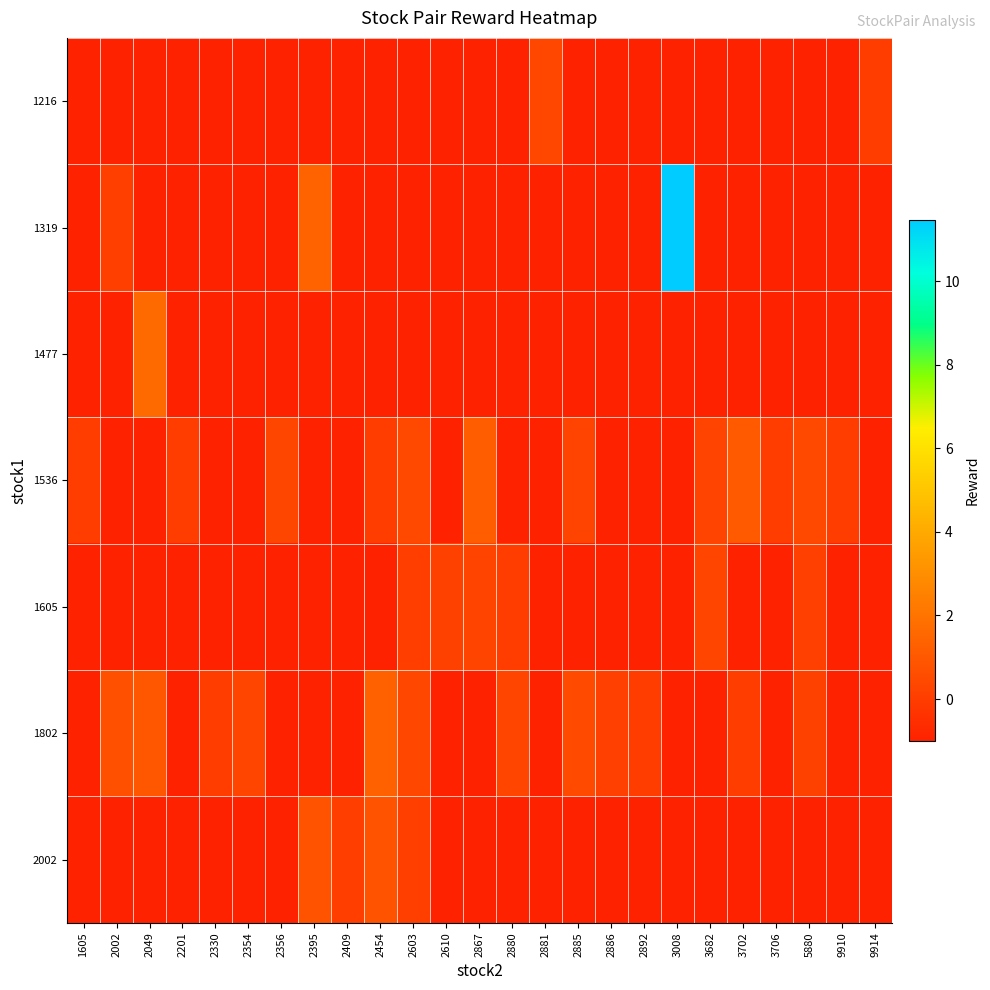

Which series changed the most between 2886 and 9914?

1802